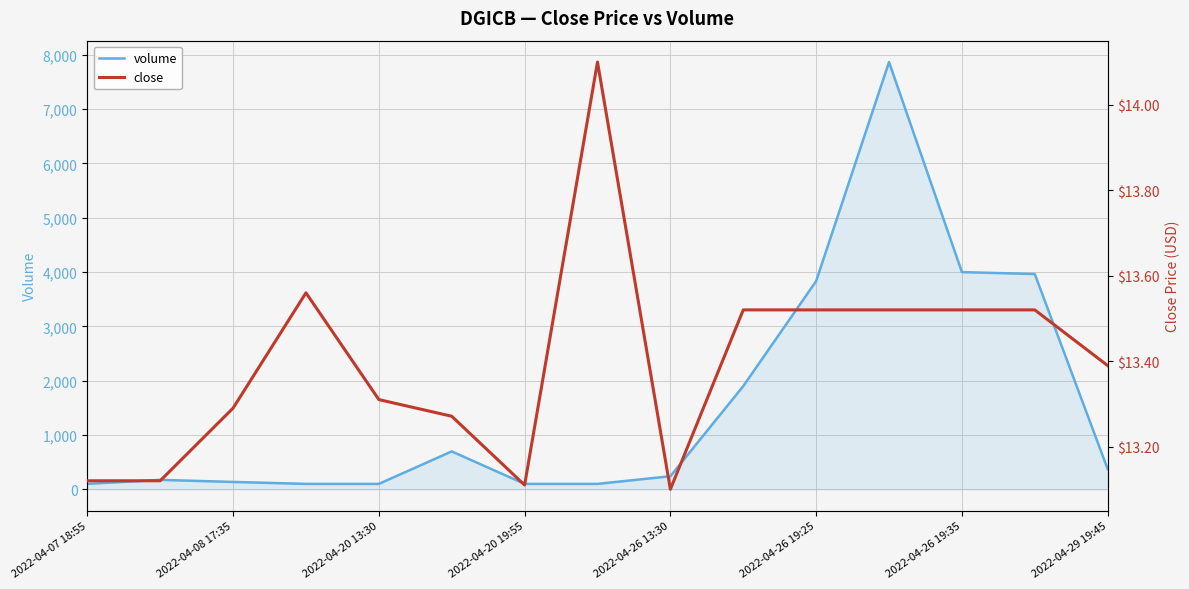

True or false: close and volume cross at least once.

False